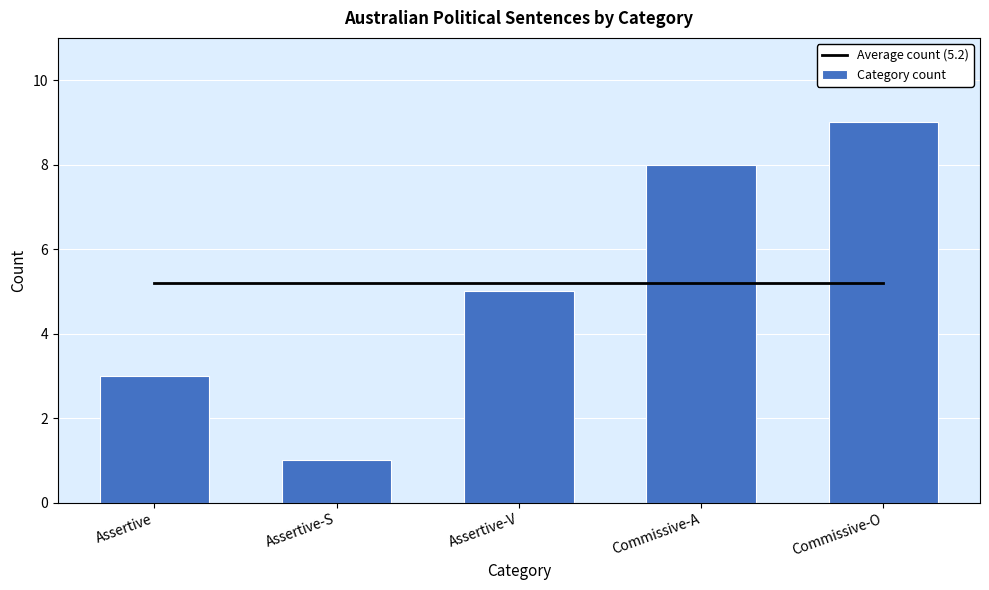

Rank the series at Commissive-A from highest to lowest value.

Category count, Average count (5.2)